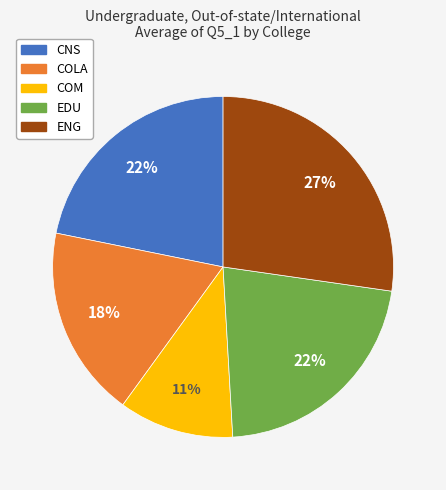

Combined, do COLA and ENG account for over 50%?

No